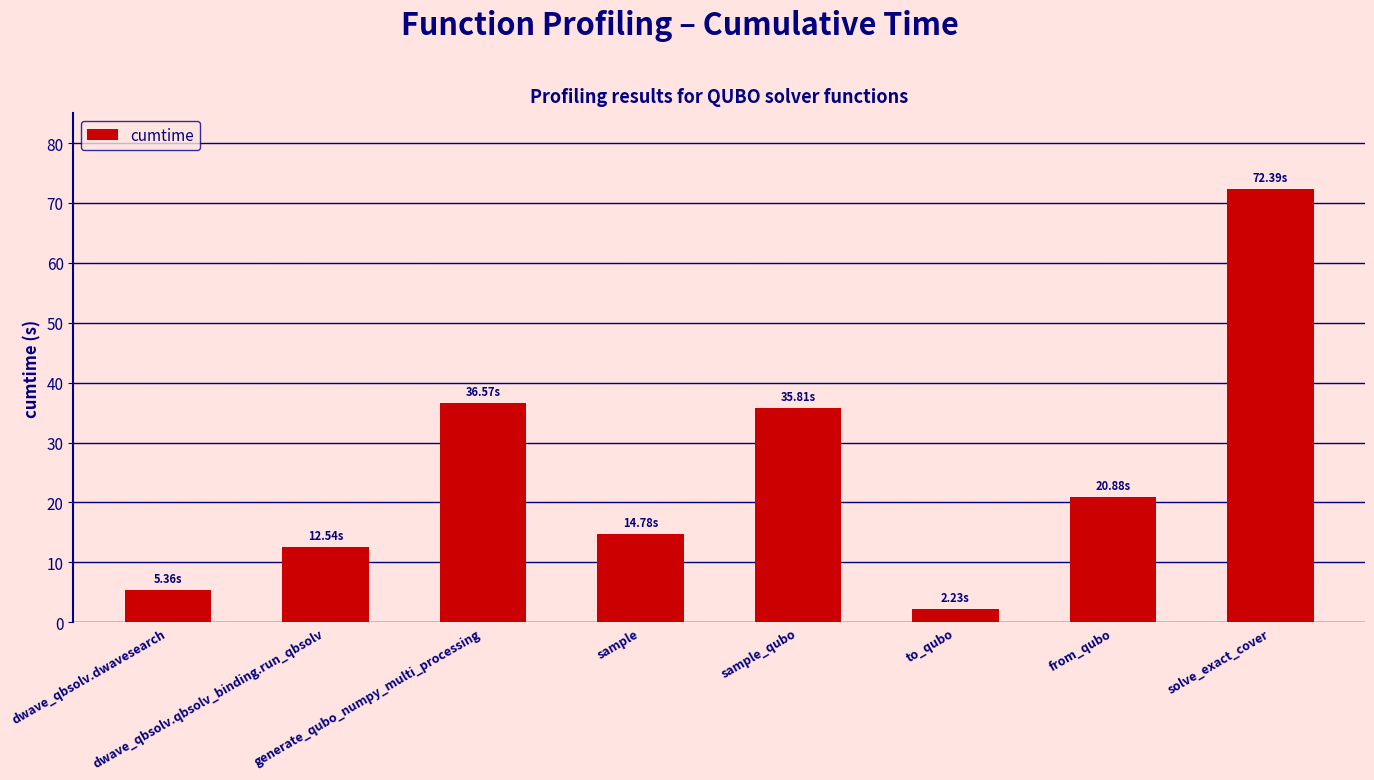

What is the average value?

25.1